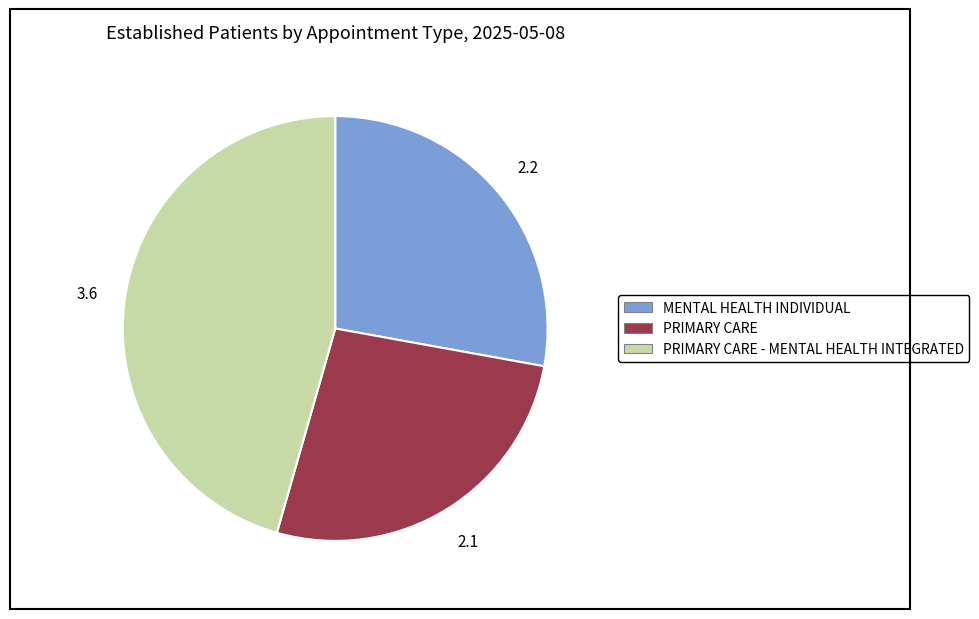

Does any single category account for the majority?

No